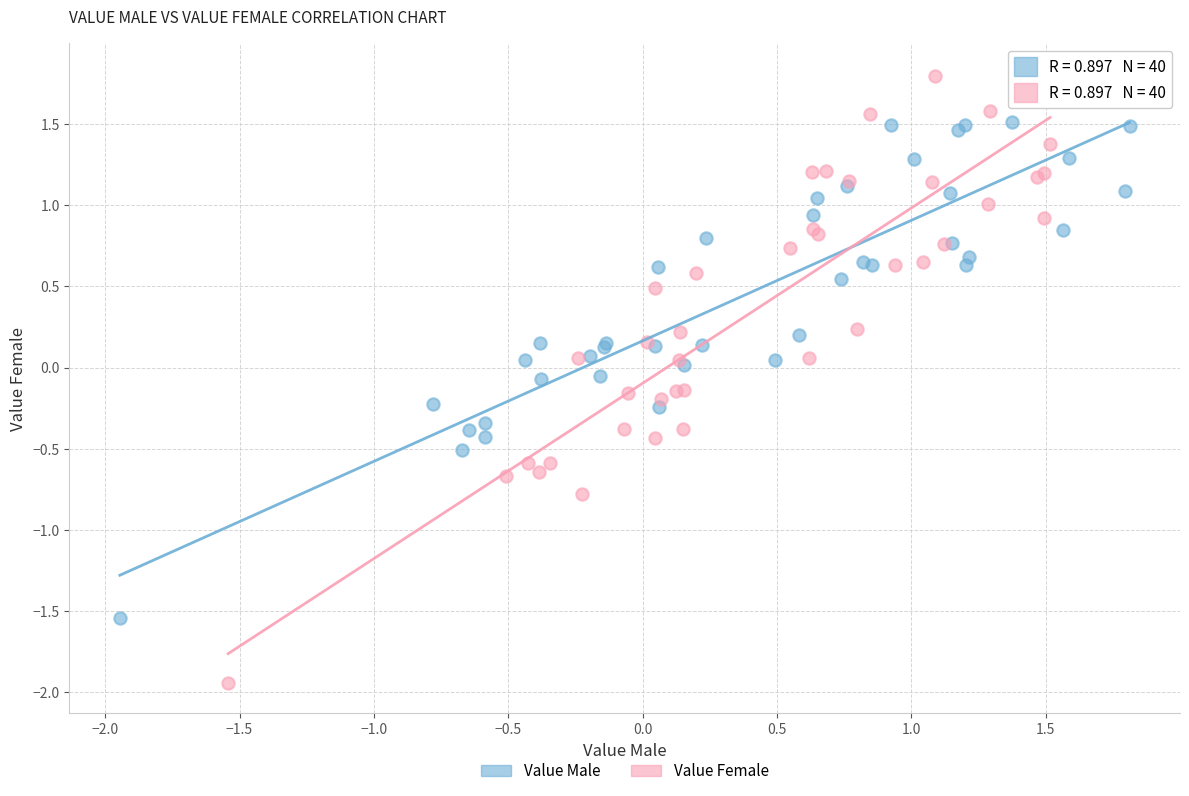

Which series contains the lowest Y value?

Value Female